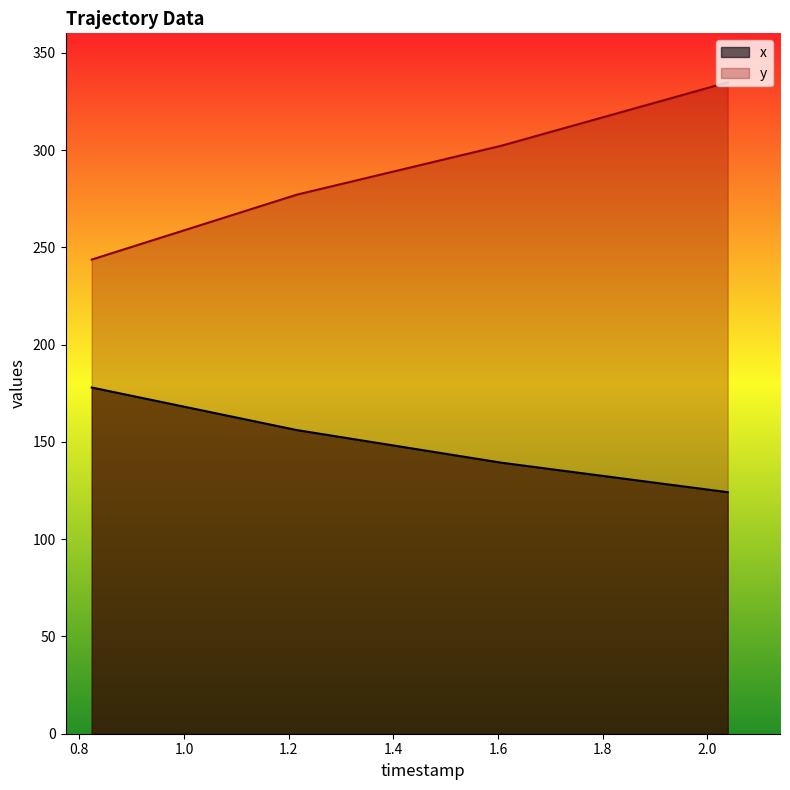

What is the maximum value for y?

334.8